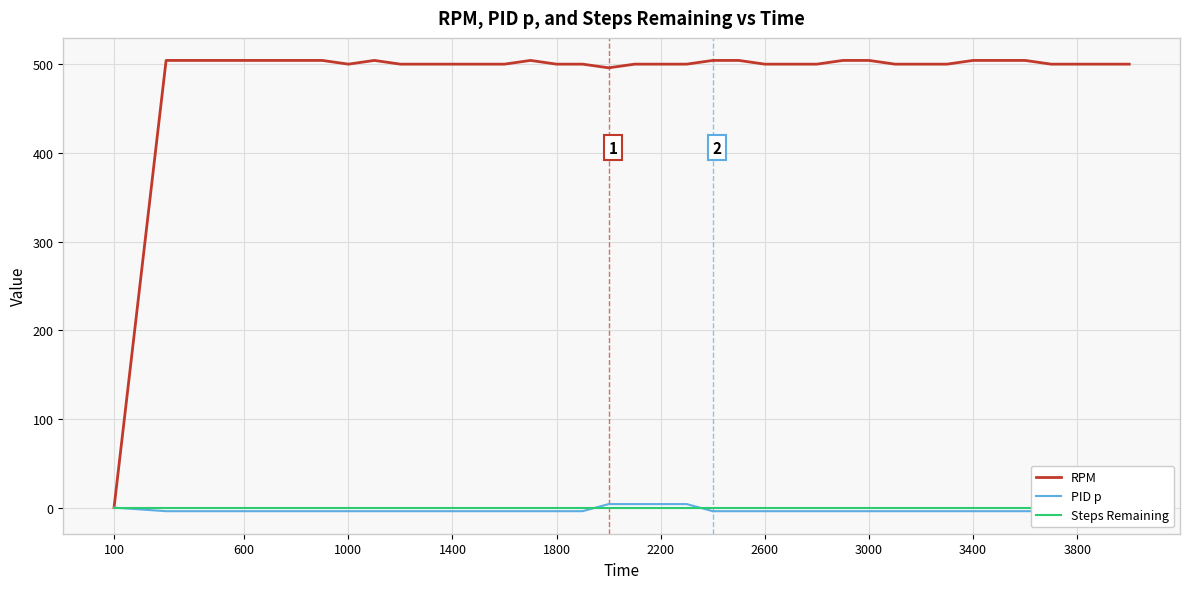

What are all the series names shown in the legend?

RPM, PID p, Steps Remaining